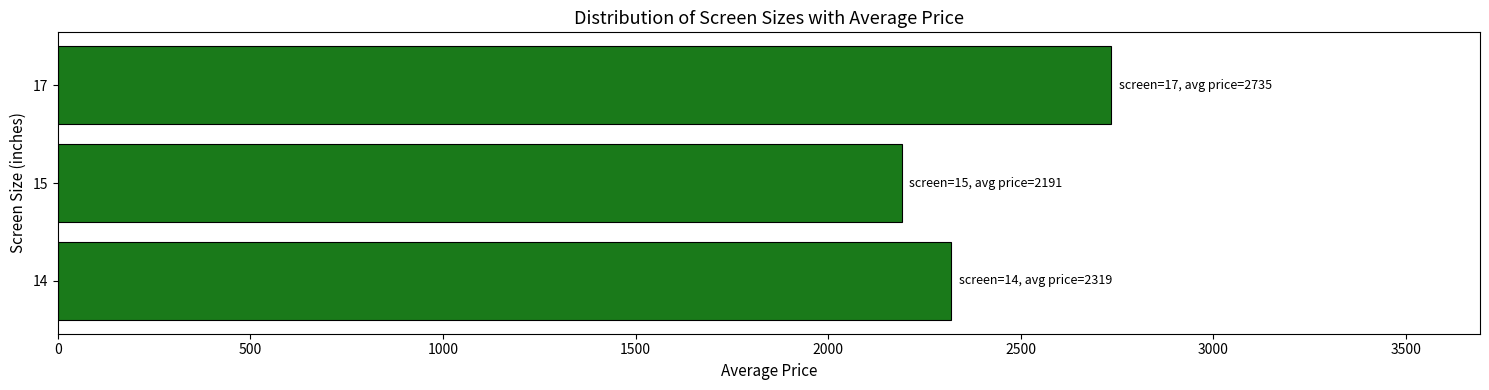

The value at 15 is 2191. True or false?

True